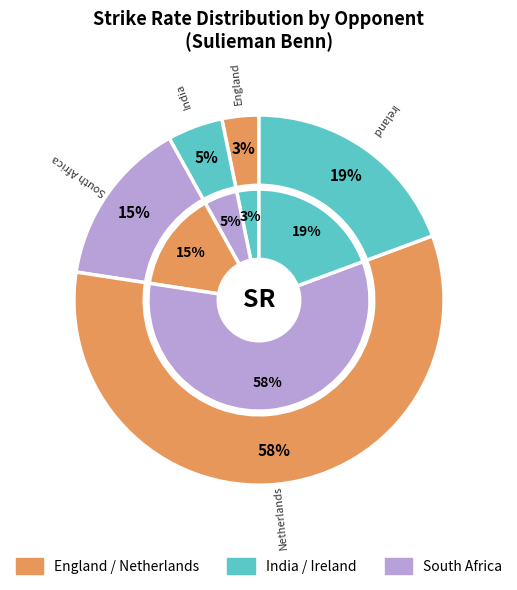

Does any single category account for the majority?

Yes